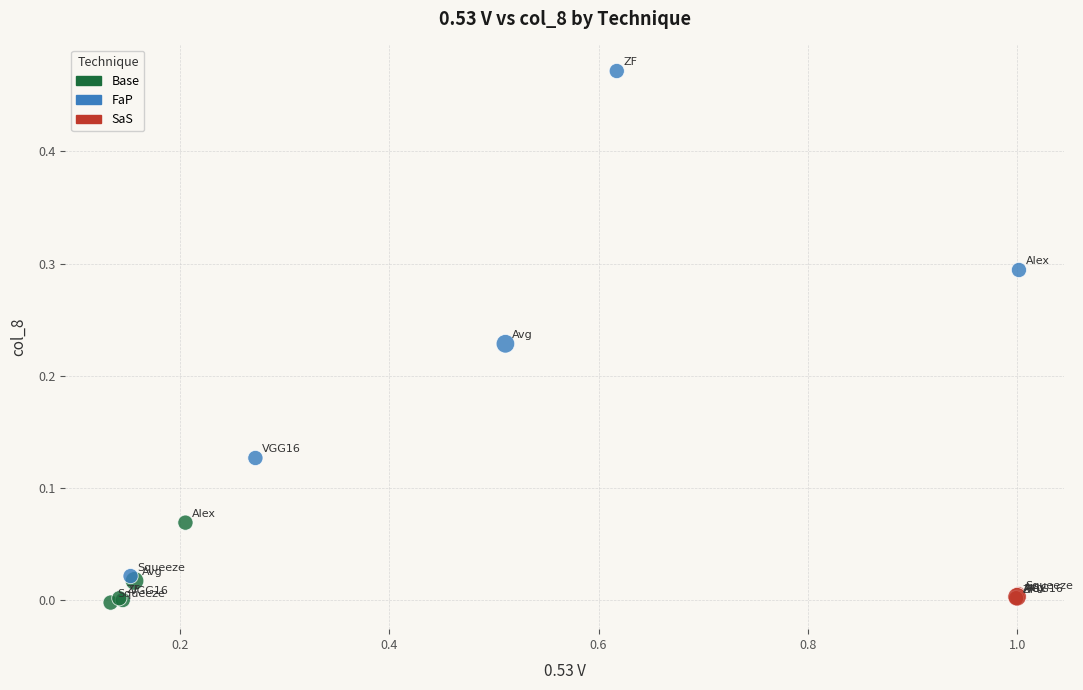

Which series contains the highest Y value?

FaP